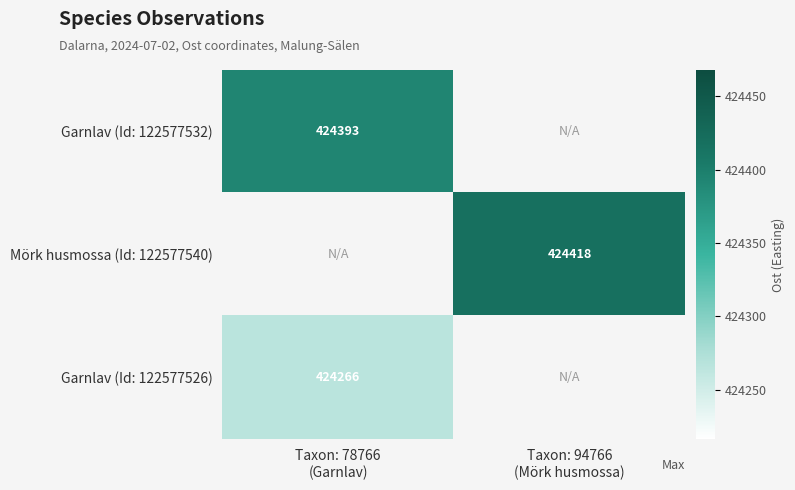

Rank the categories by Garnlav (Id: 122577526) value from lowest to highest.

Taxon: 78766 (Garnlav), Taxon: 94766 (Mörk husmossa)